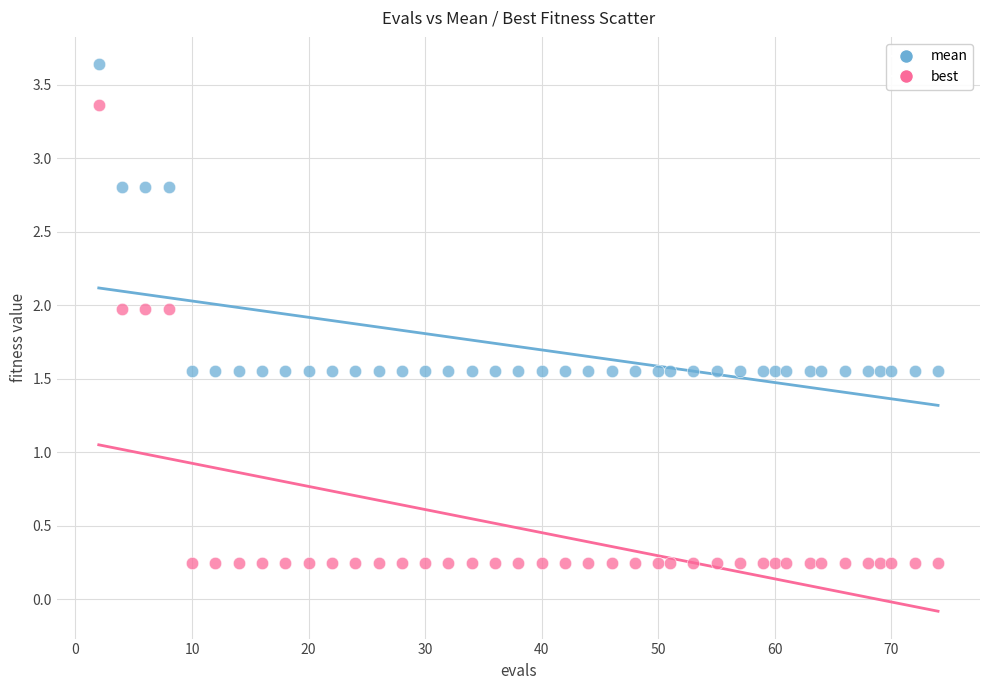

Across all data points, what is the range of X values (max minus min)?

72.0